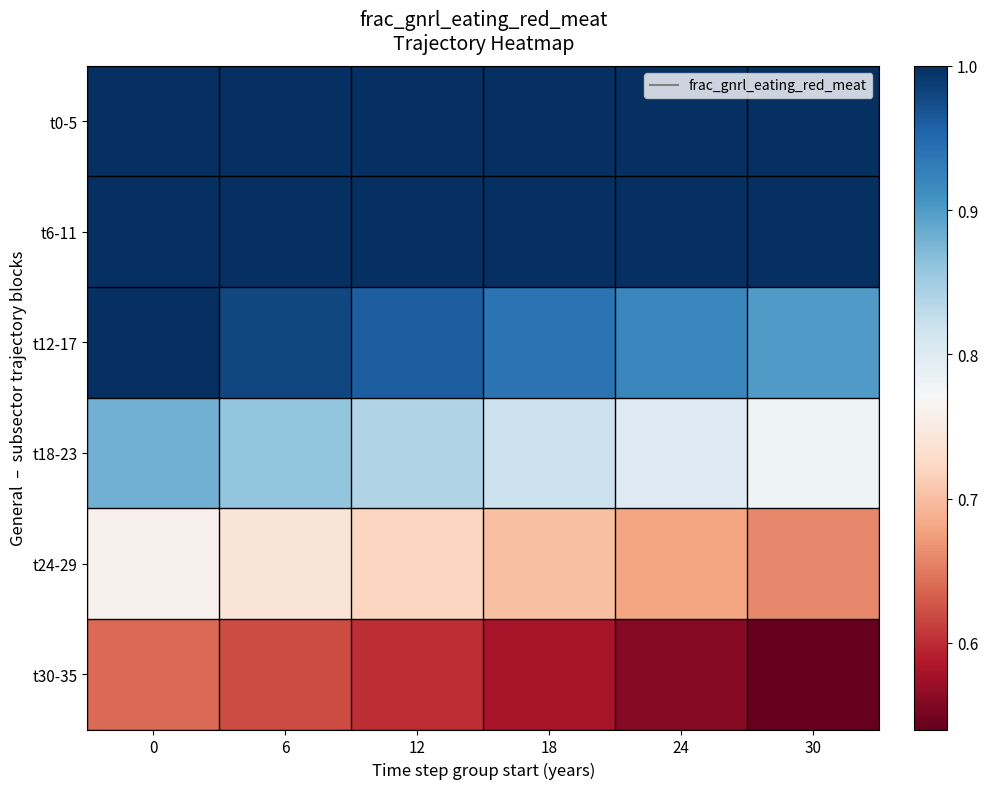

At 30, list the series in order from largest to smallest.

t0-5, t6-11, t12-17, t18-23, t24-29, t30-35